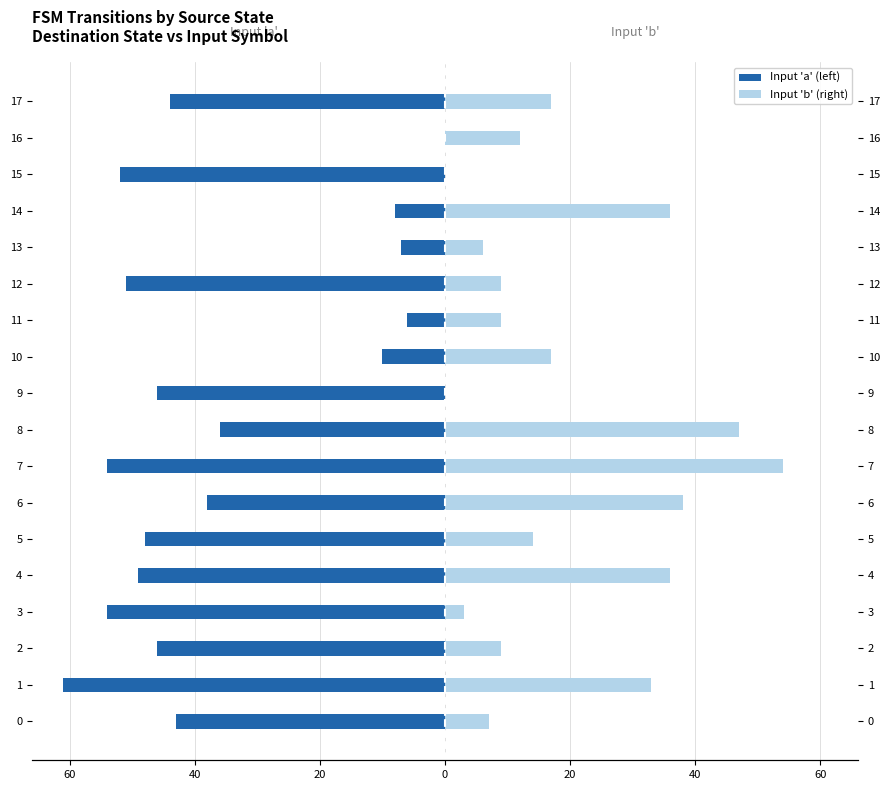

The Input 'b' (right) series shows 12 at 11. True or false?

False